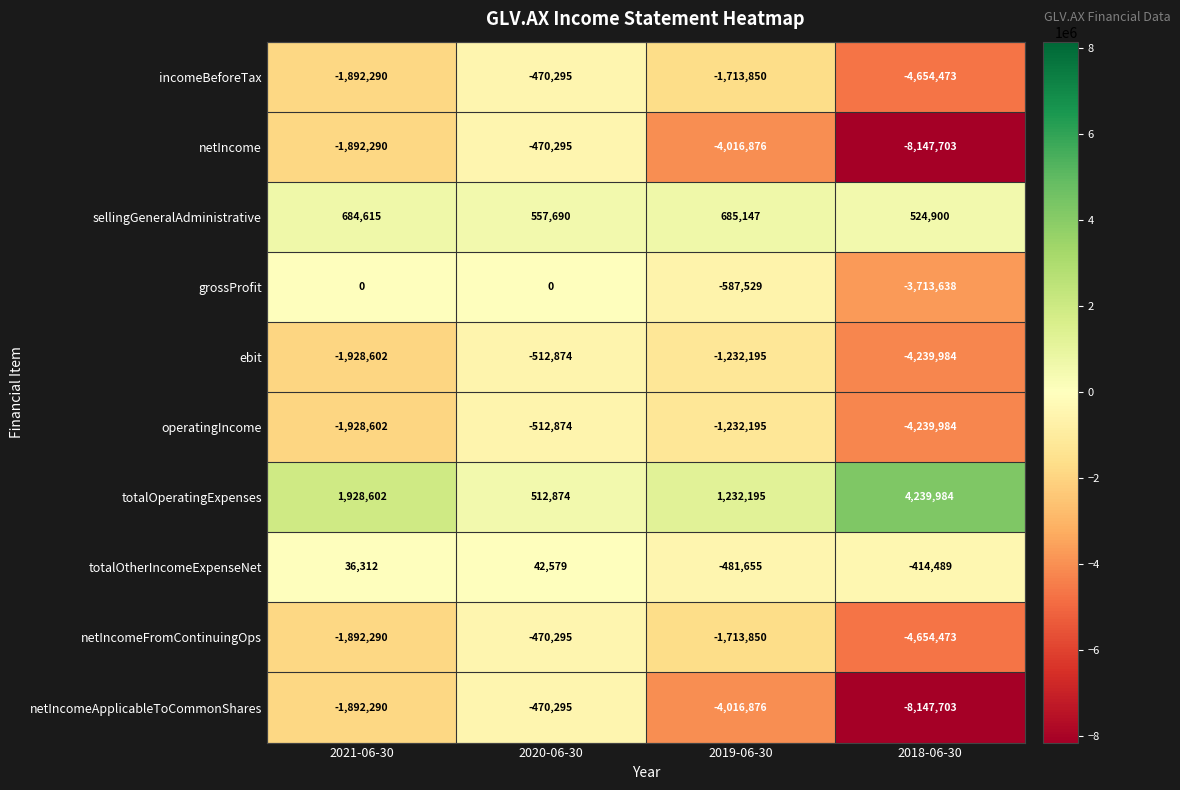

At which label does ebit reach its peak?

2020-06-30